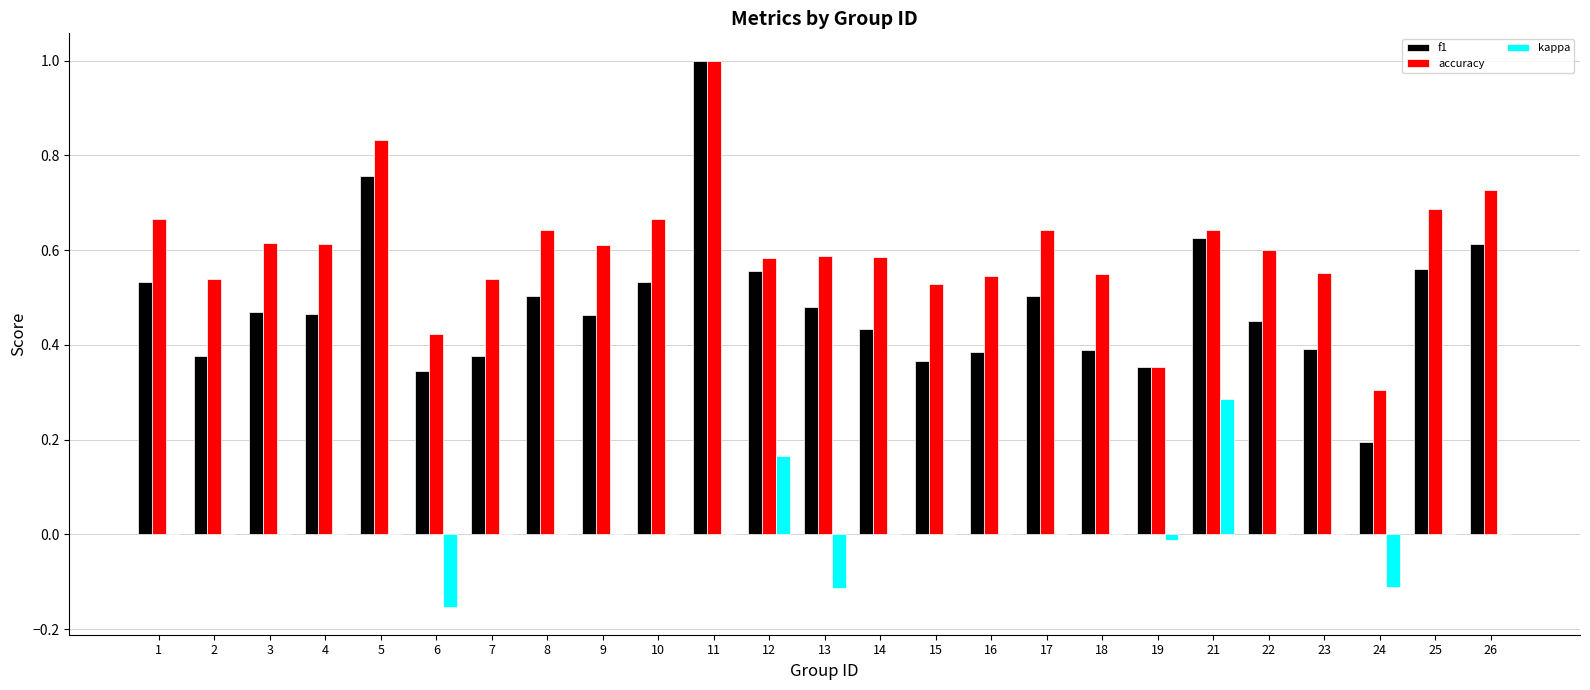

Between 19 and 21, which series saw the biggest shift?

kappa